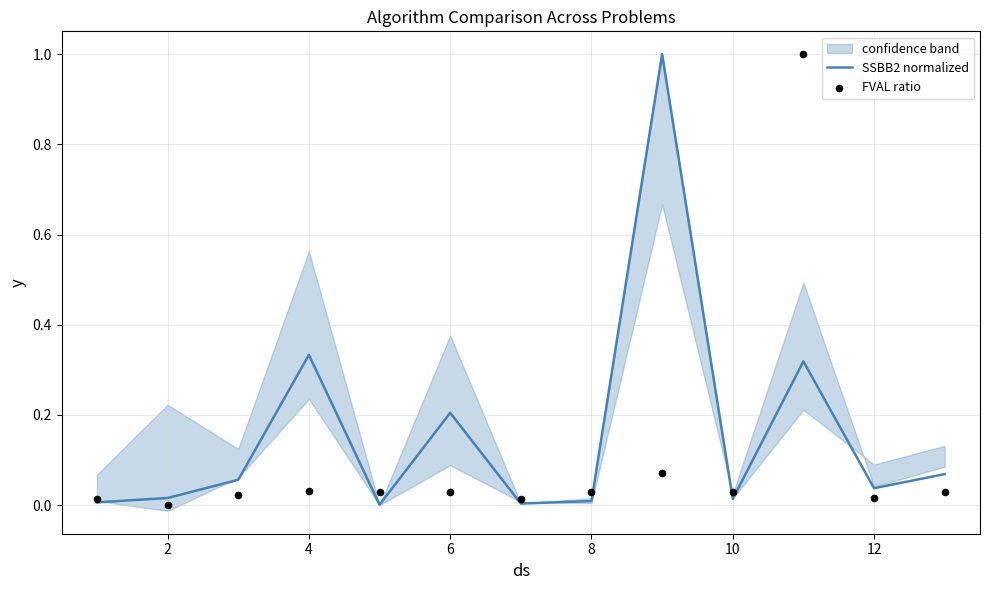

True or false: SSBB2 normalized has a value of 0.1 at 4.

False